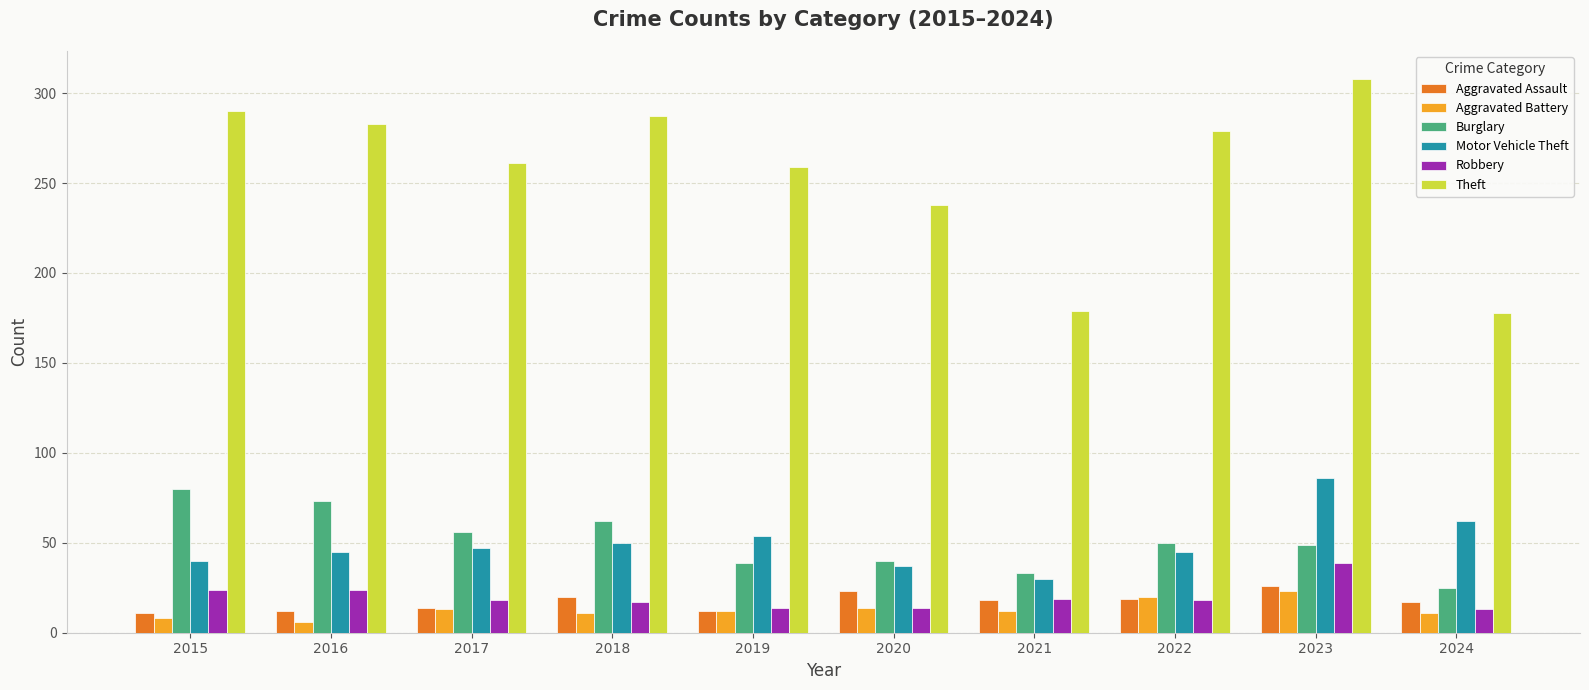

The Theft series shows 333 at 2020. True or false?

False